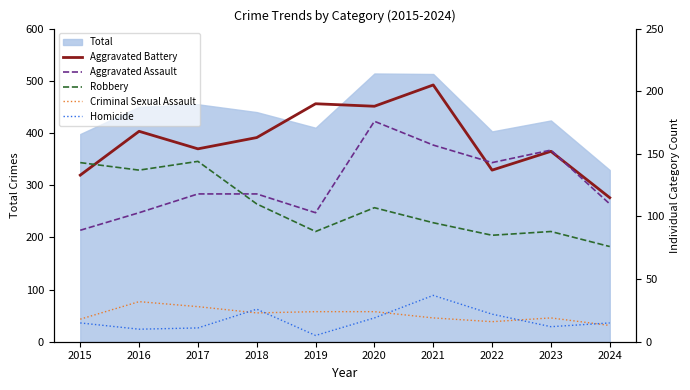

At which category is the sum across all series the highest?

2020